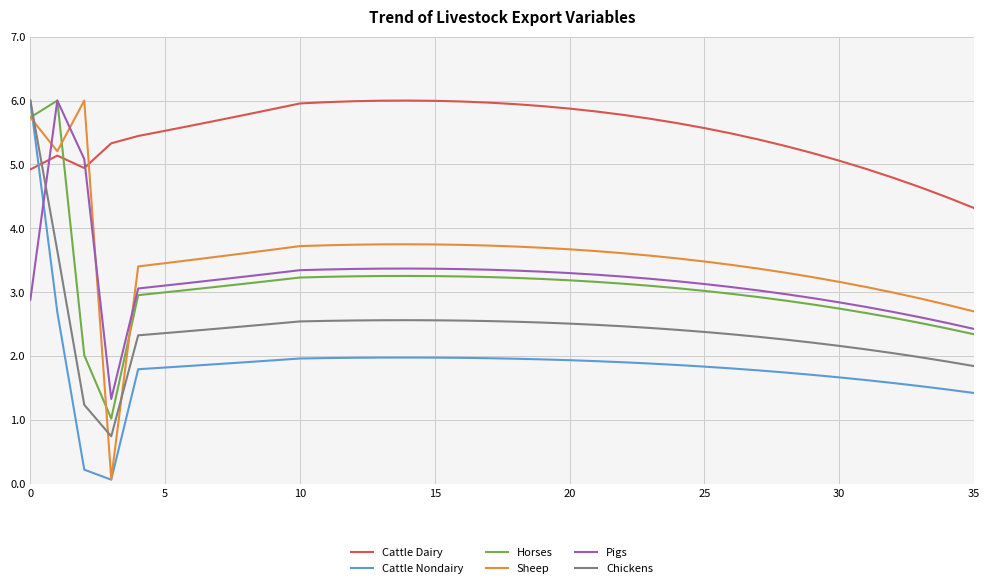

What is the highest value of the Cattle Nondairy series?

6.0